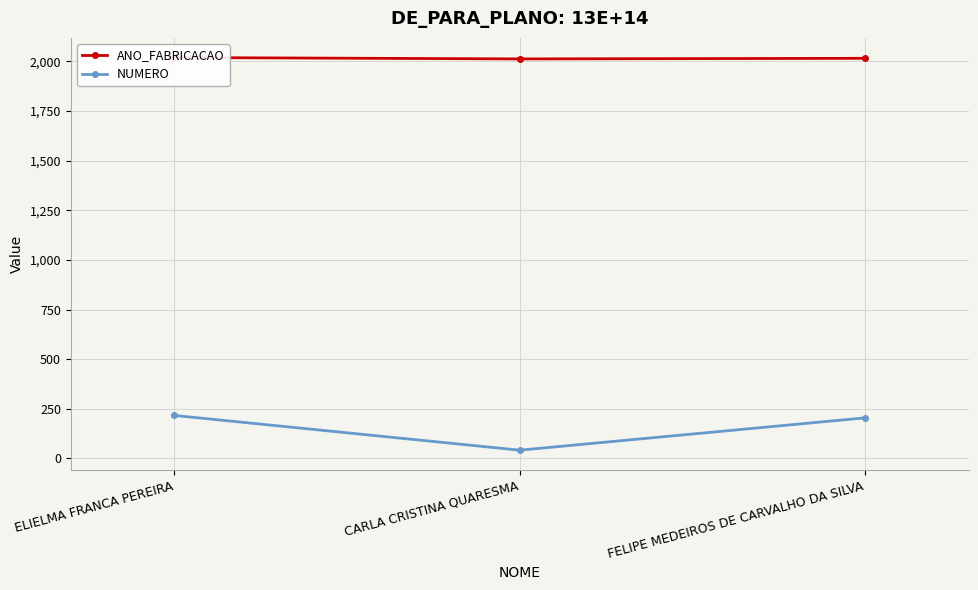

Reading right to left, extract all data points from this chart.

ANO_FABRICACAO: 2016	2013	2020
NUMERO: 204	41	216